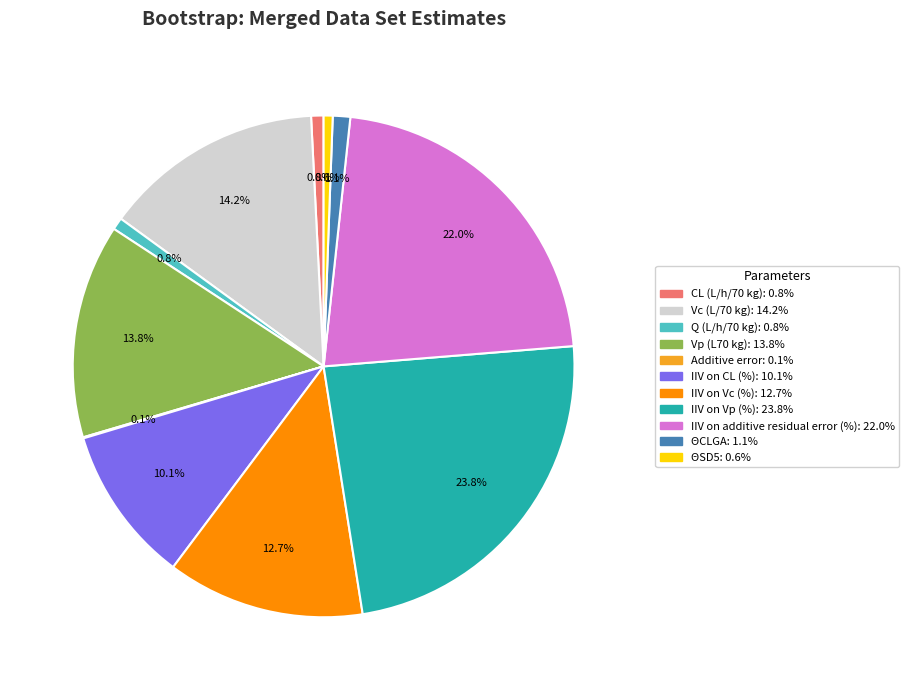

What percentage is the Vc (L/70 kg) slice, to the nearest percent?

14%